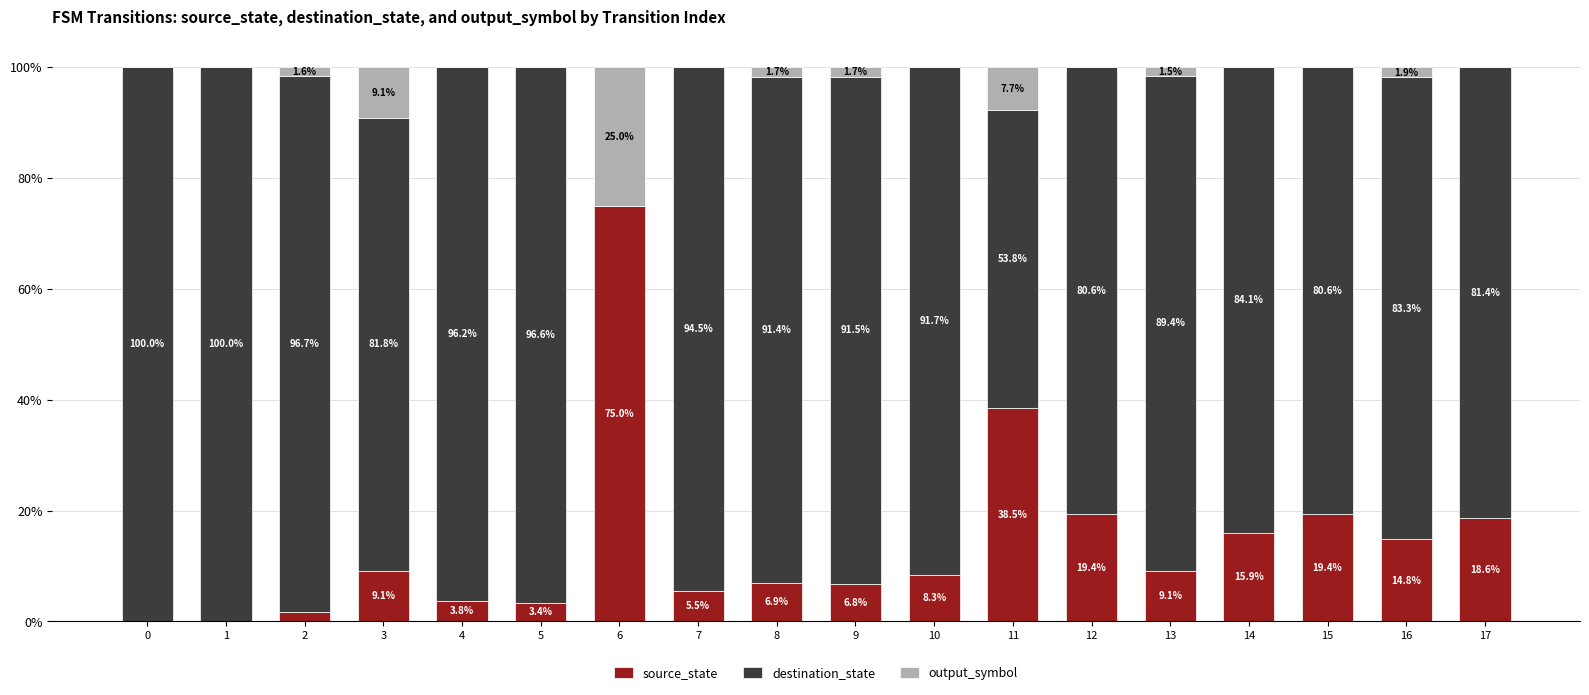

The value of source_state at 8 is 12.2. True or false?

False